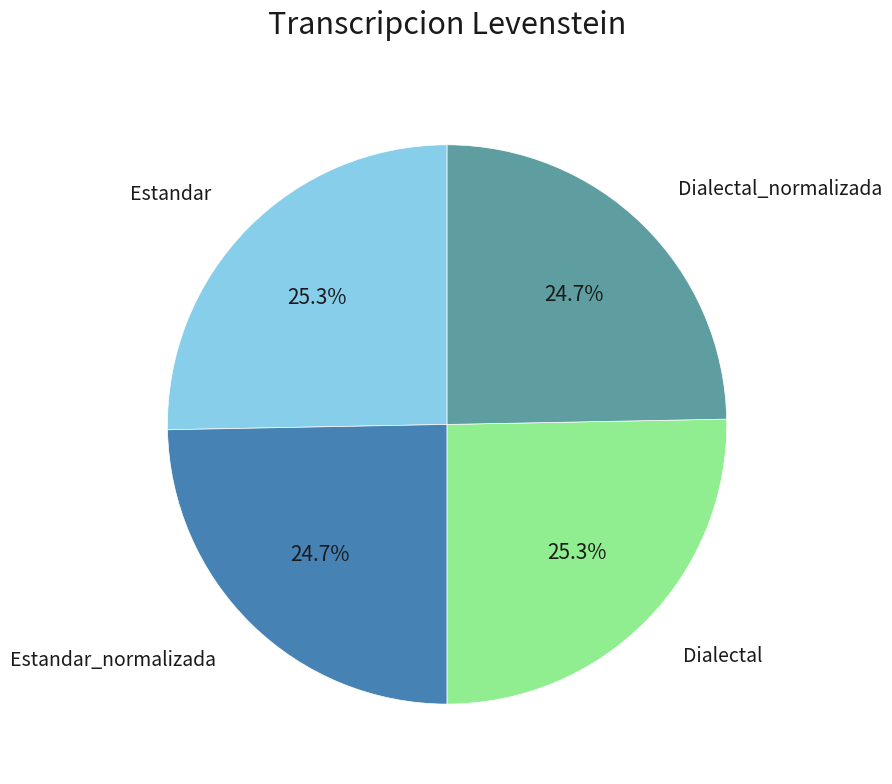

What percentage is the Dialectal_normalizada slice, to the nearest percent?

25%